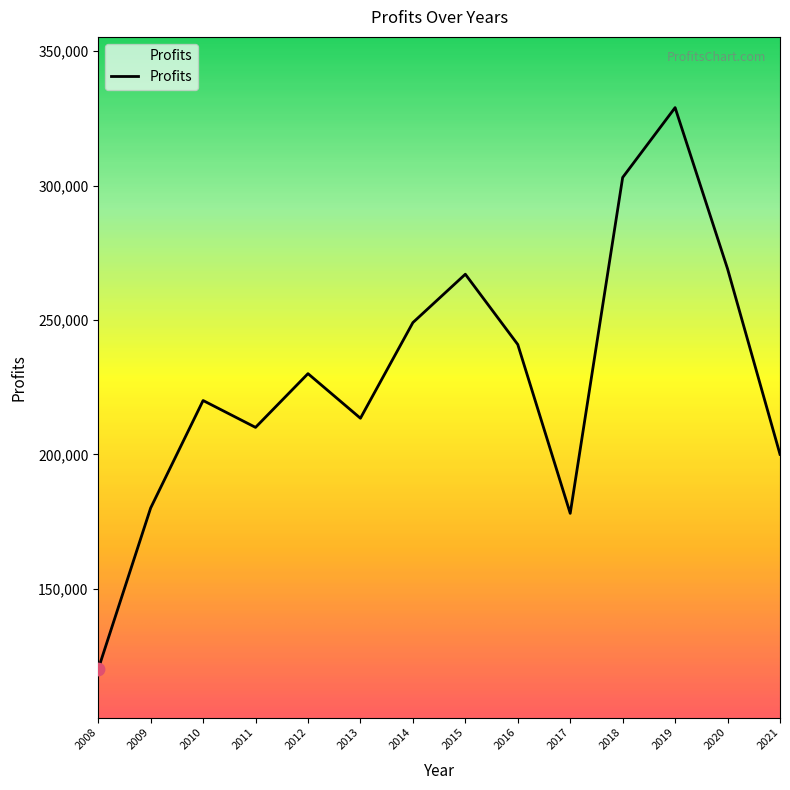

What is the change in value from 2015 to 2018?

+36003